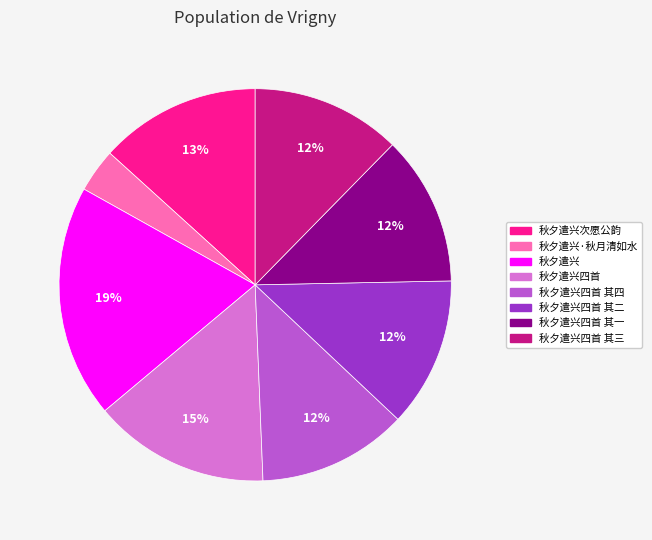

How many segments does this pie chart have?

8